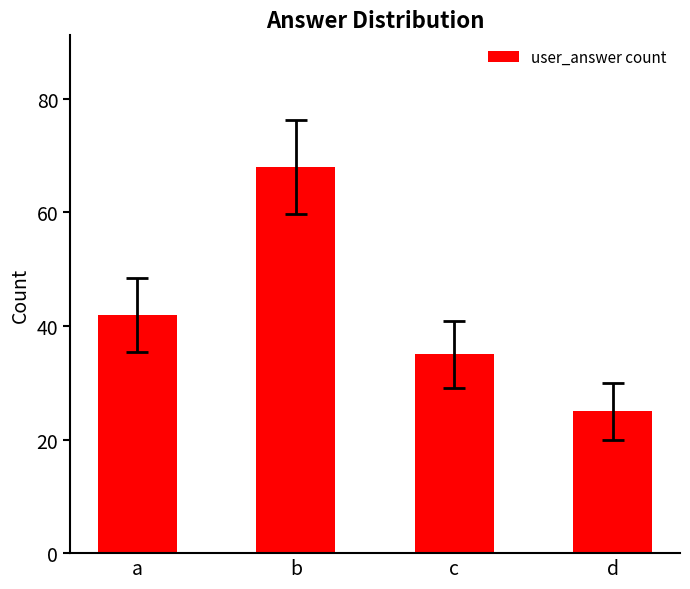

Is it true that the value at c is 35?

True